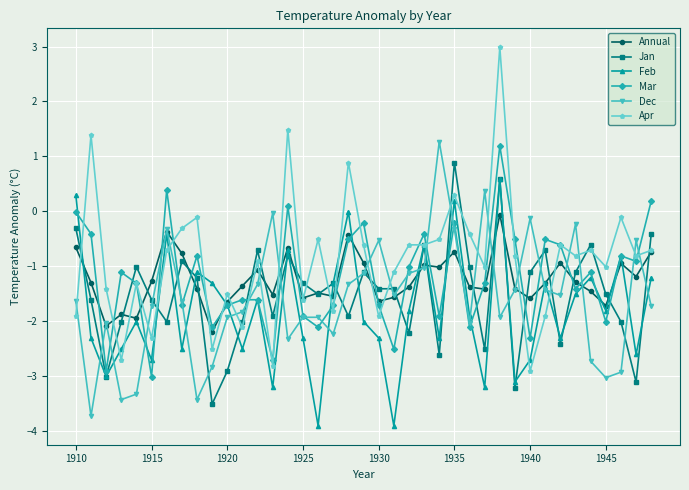

Which series has the largest total across all categories?

Apr